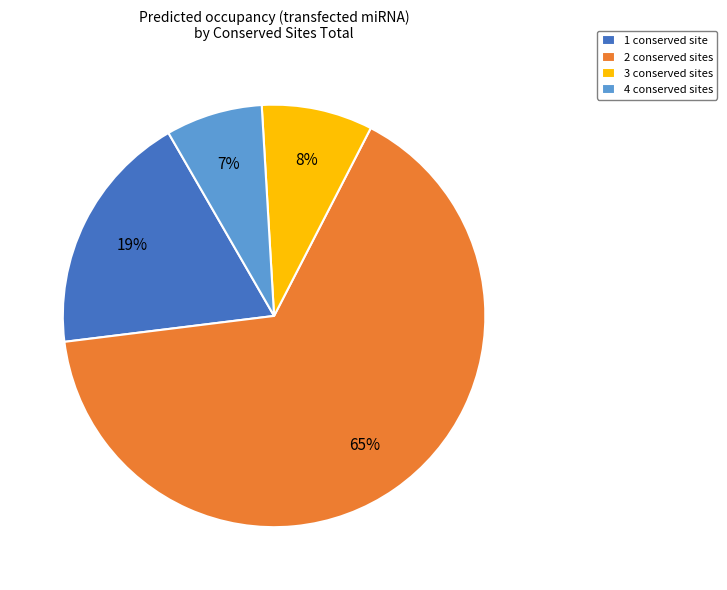

Count the number of slices in the pie.

4